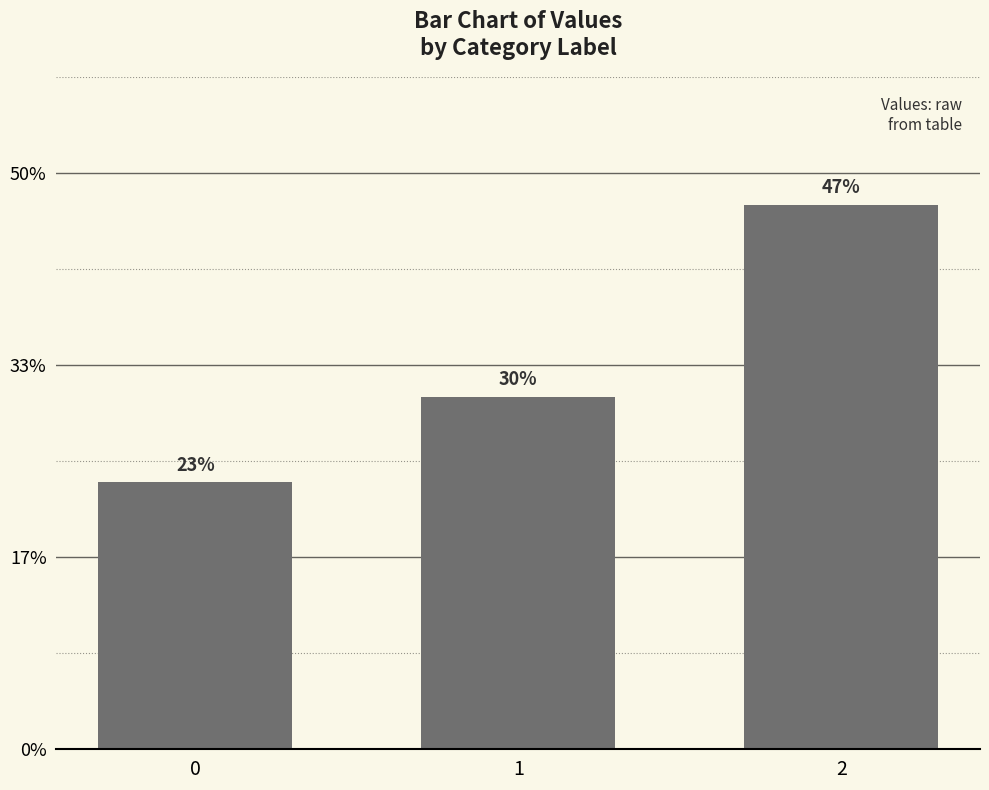

What is the sum of all values?

1211.1